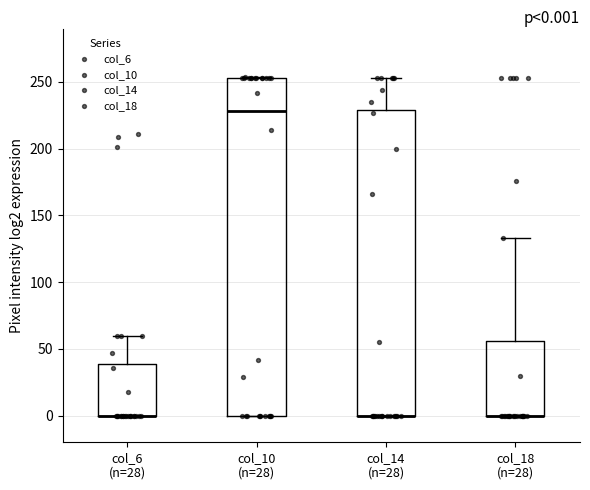

Comparing the boxes themselves (not the whiskers), which one is the tallest?

col_10 (n=28)